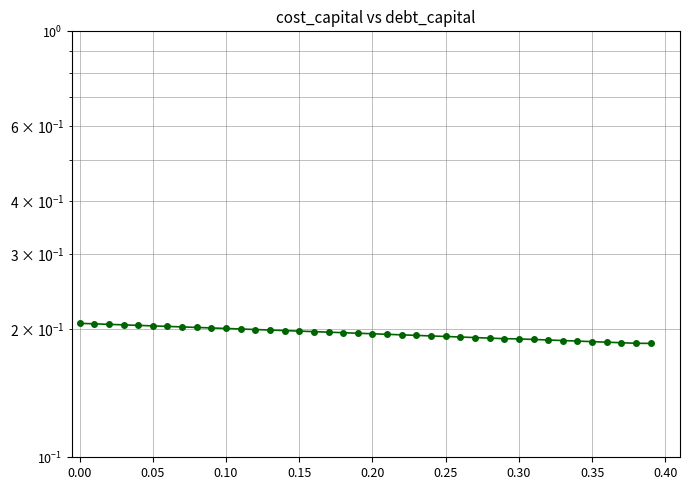

Is it true that the value at 0.00 is 0.1?

False